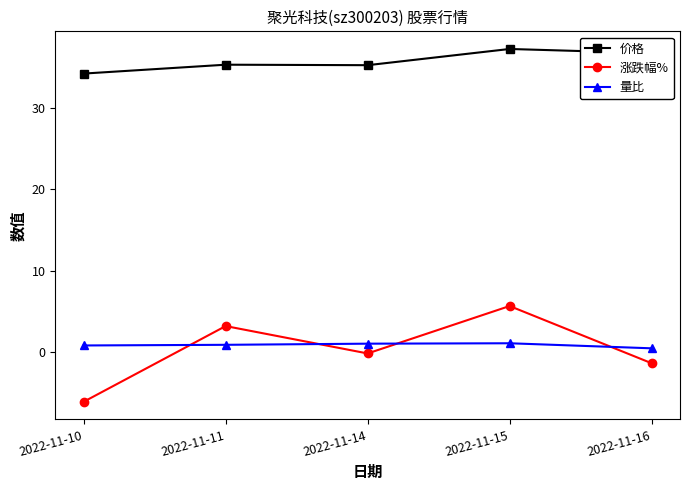

At 2022-11-16, list the series in order from largest to smallest.

价格, 量比, 涨跌幅%